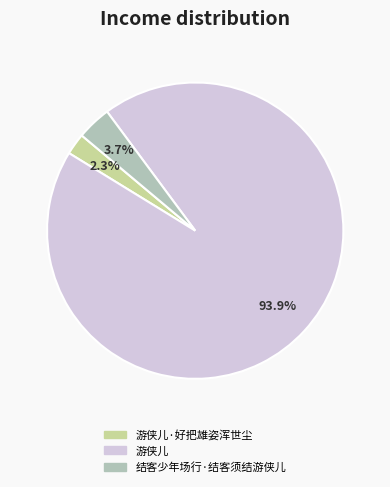

To the nearest percent, what percentage of the pie is 游侠儿?

94%